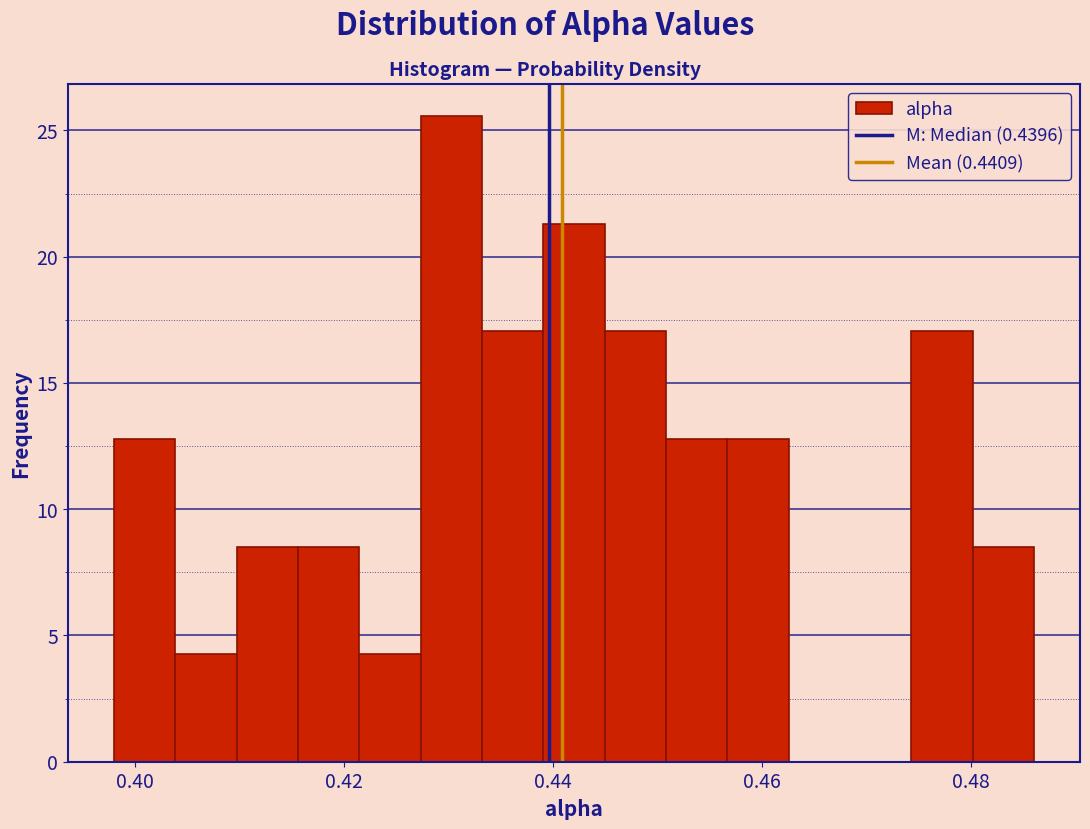

Read against the x-axis, roughly where is the centre of the tallest bar?

0.430